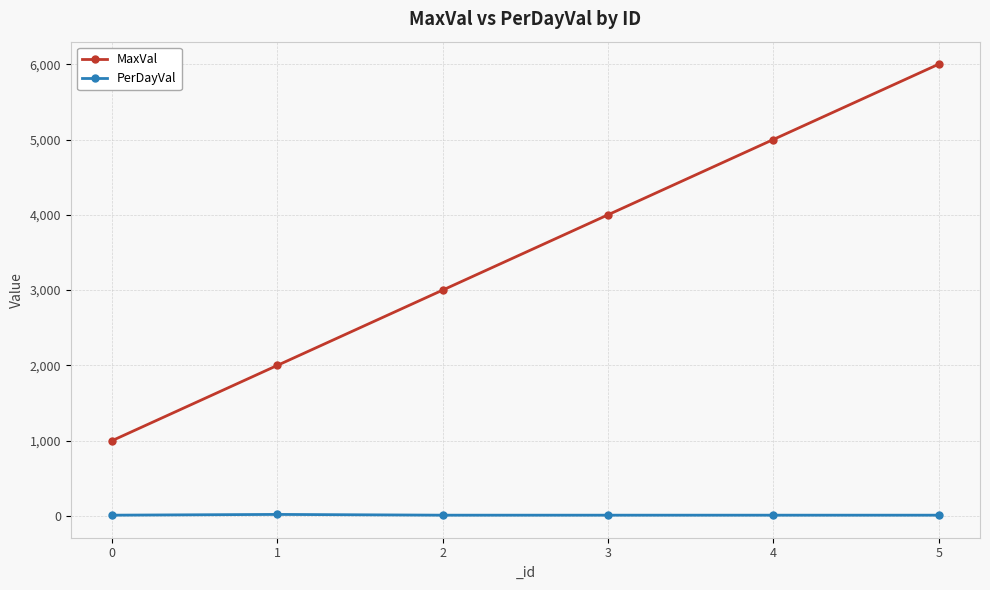

True or false: MaxVal and PerDayVal intersect in this chart.

False